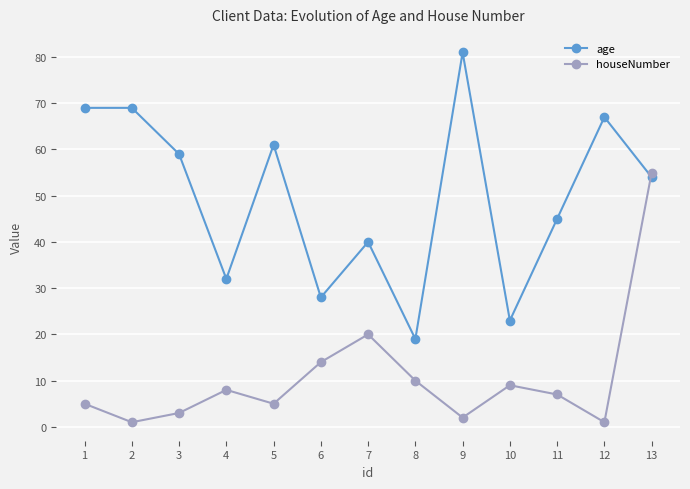

Where does the age series first go above 54?

1